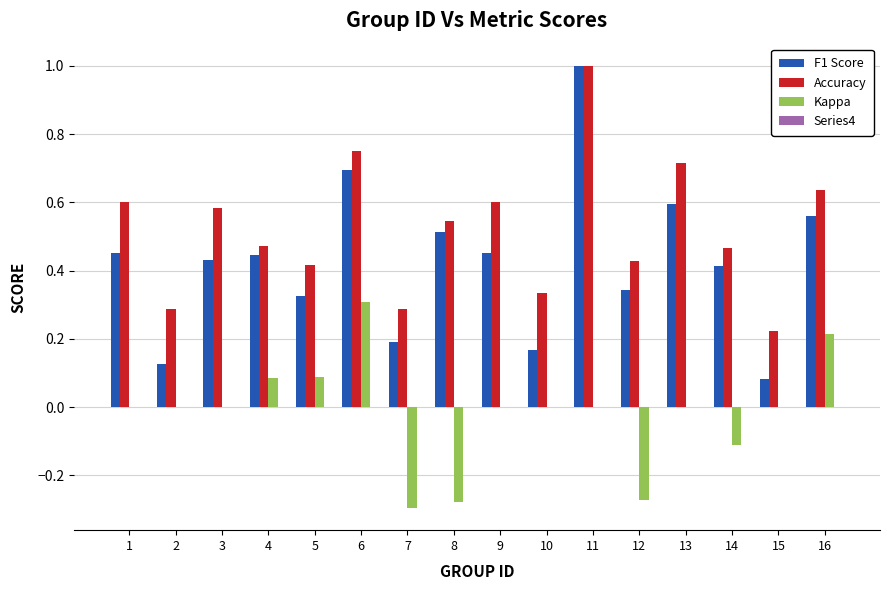

Is the value of Accuracy at 16 greater than the value of F1 Score at 8?

Yes